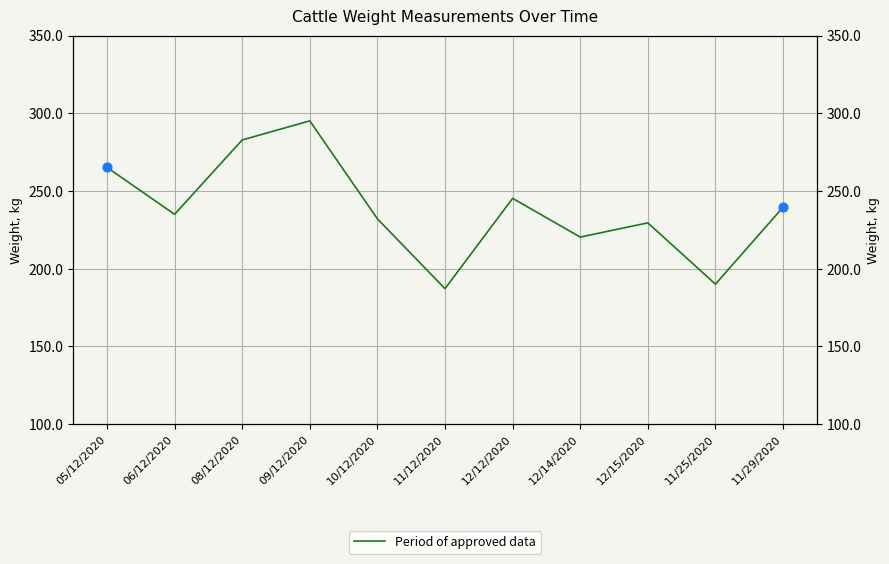

Approximately how many times larger is the value at 08/12/2020 compared to 11/25/2020?

1.5